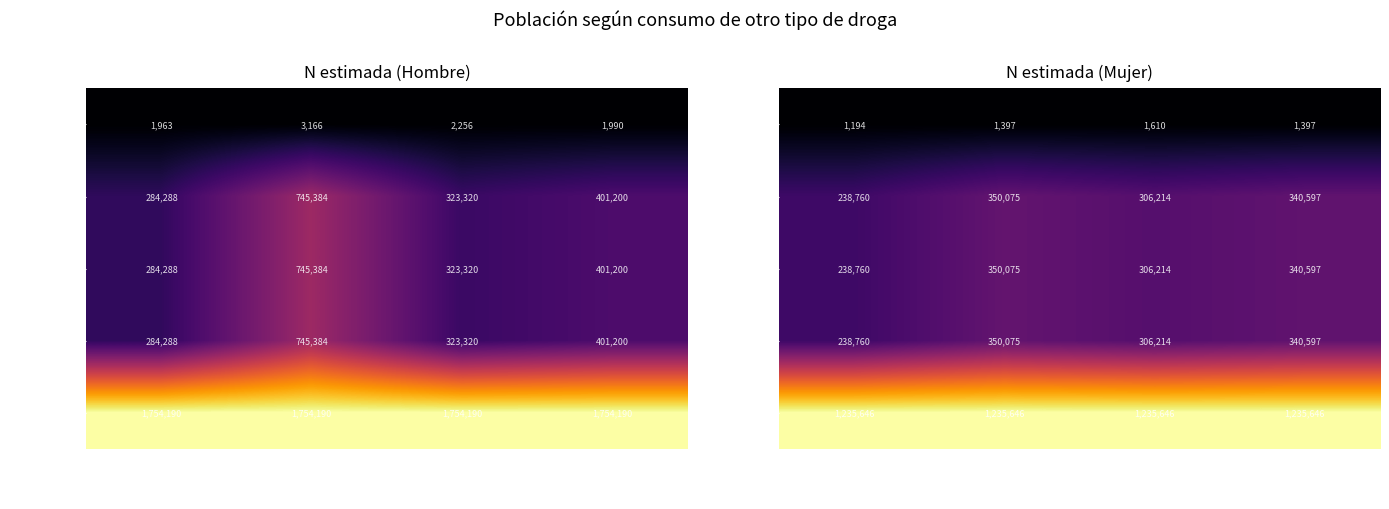

At how many categories does at least one series exceed 609037?

4